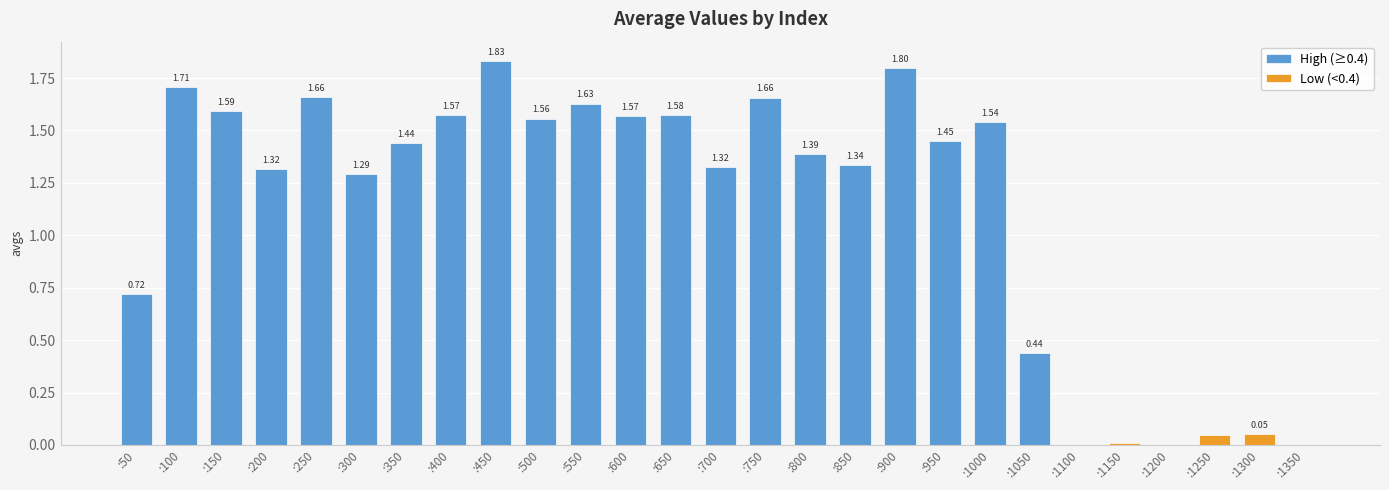

What is the sum of the values at :700 and :500?

2.9